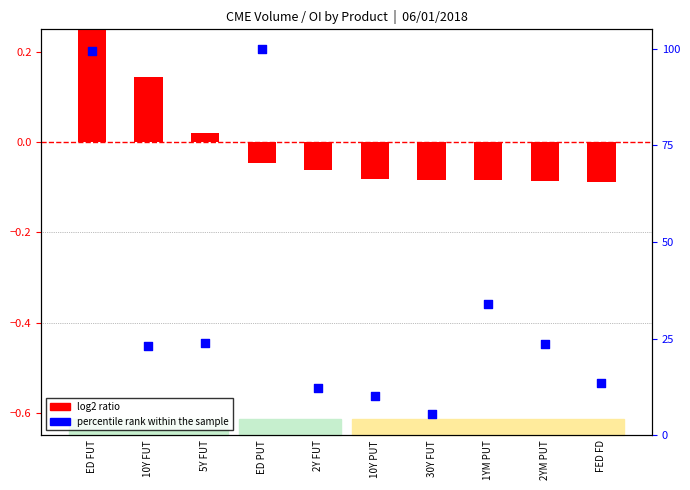

Which series reaches the minimum Y coordinate?

log2 ratio